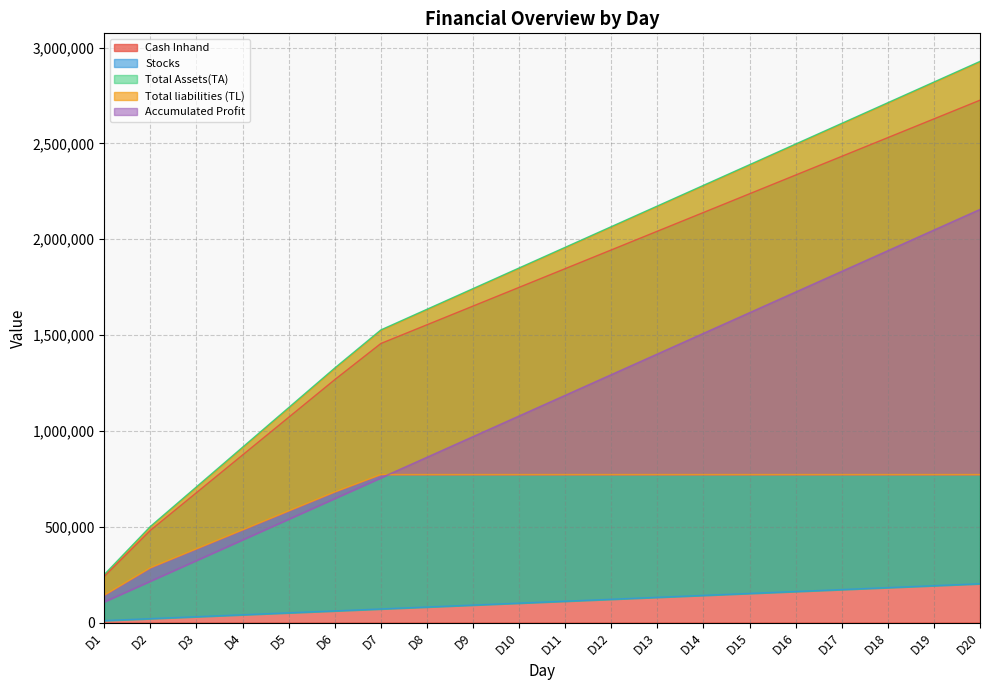

Is it true that Total Assets(TA) equals 3430628 at D14?

False